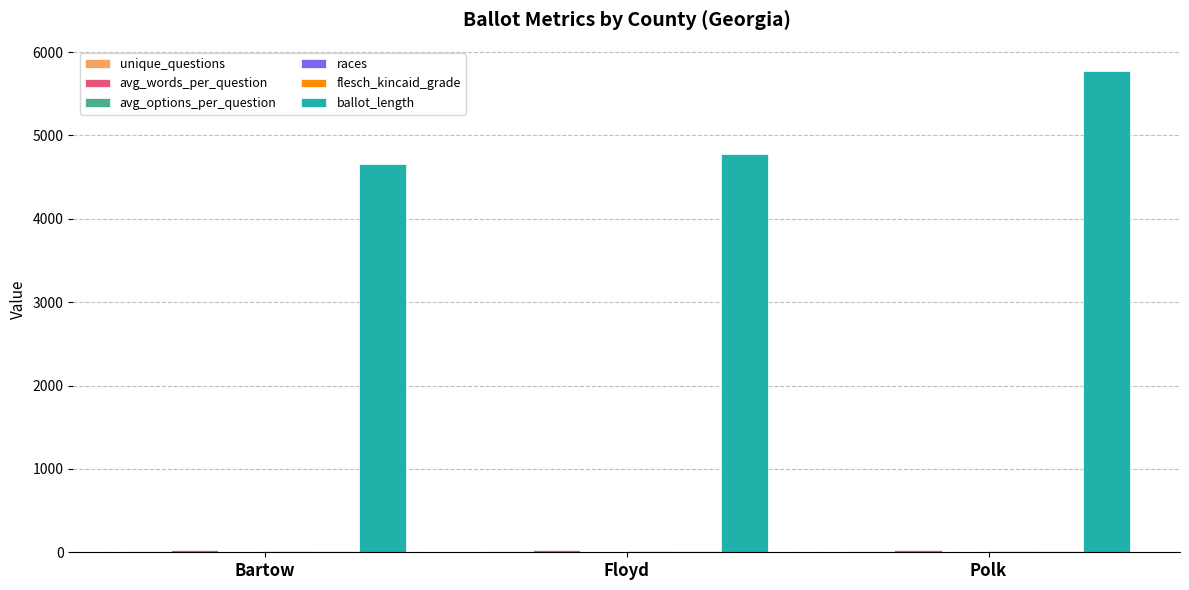

Are the bars horizontal?

No